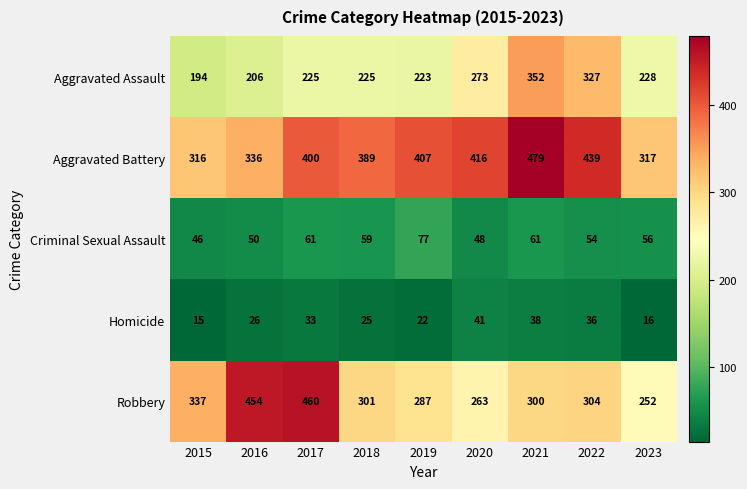

What is the maximum value for Aggravated Battery?

479